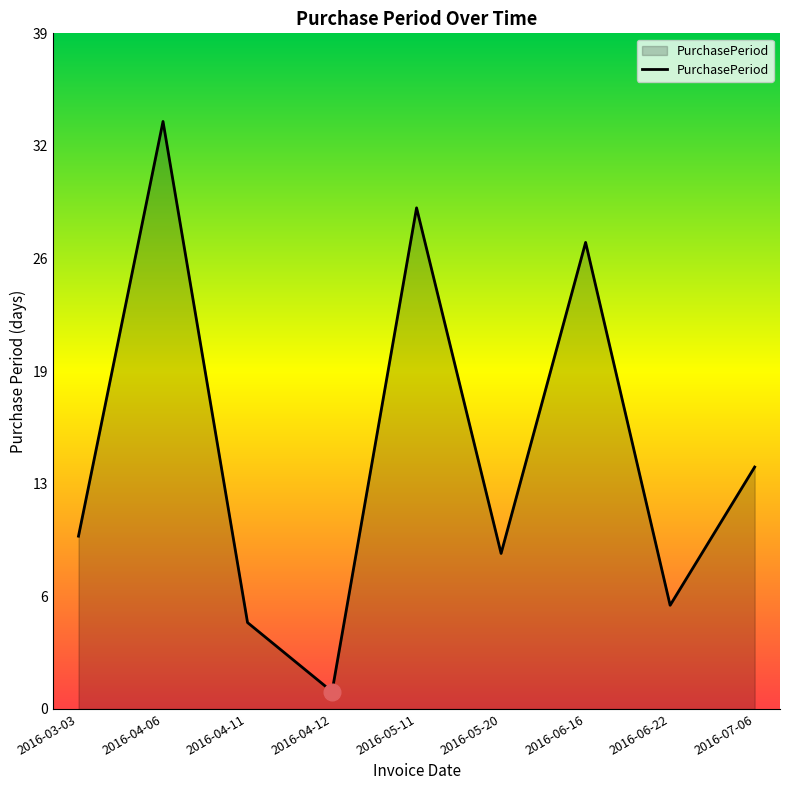

What is the difference between the values at 2016-06-16 and 2016-05-11?

2